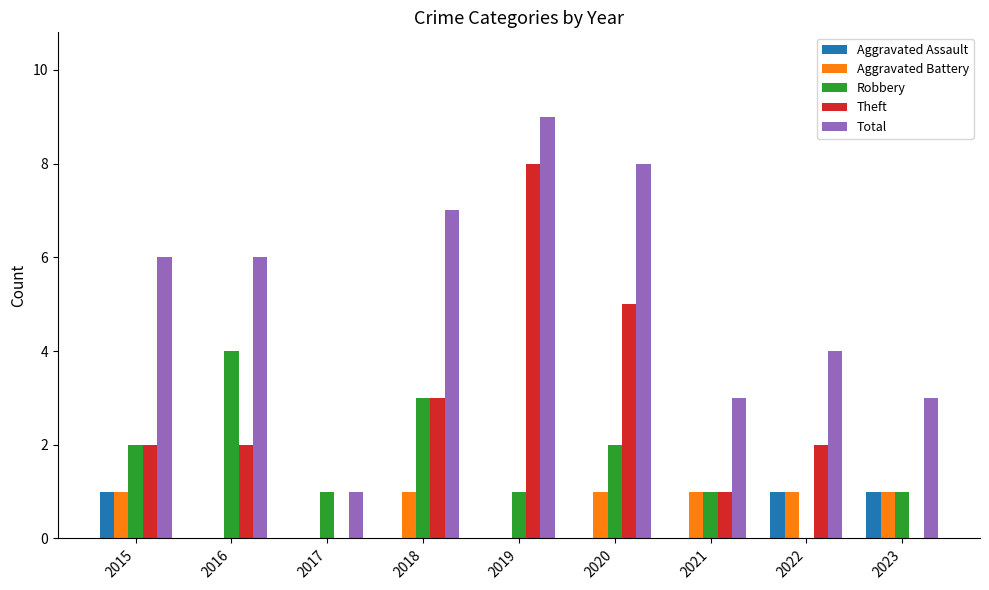

Which series changed the most between 2018 and 2023?

Total